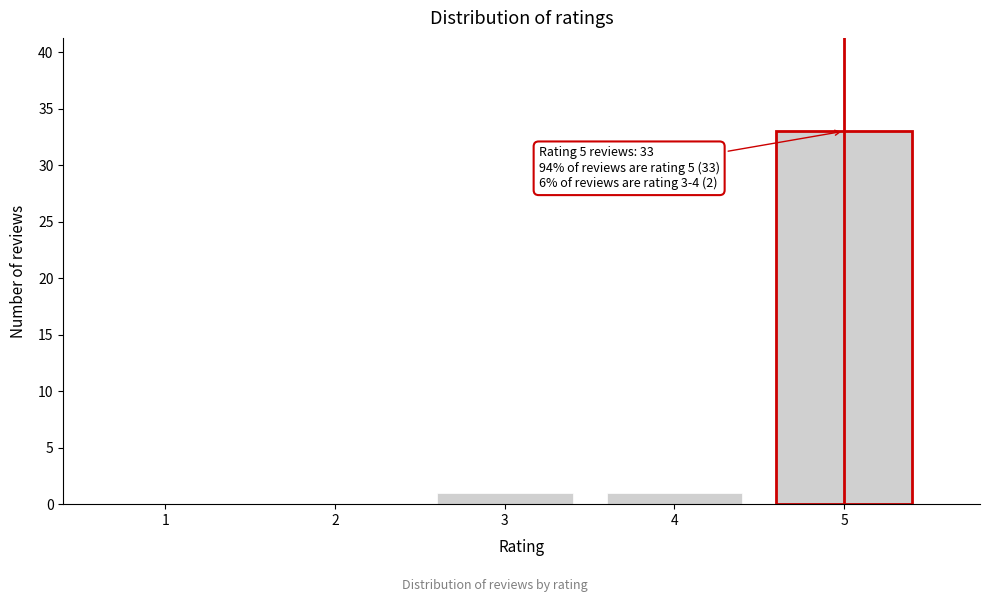

Reading left to right, transcribe all the data shown in this chart.

1=0	2=0	3=1	4=1	5=33